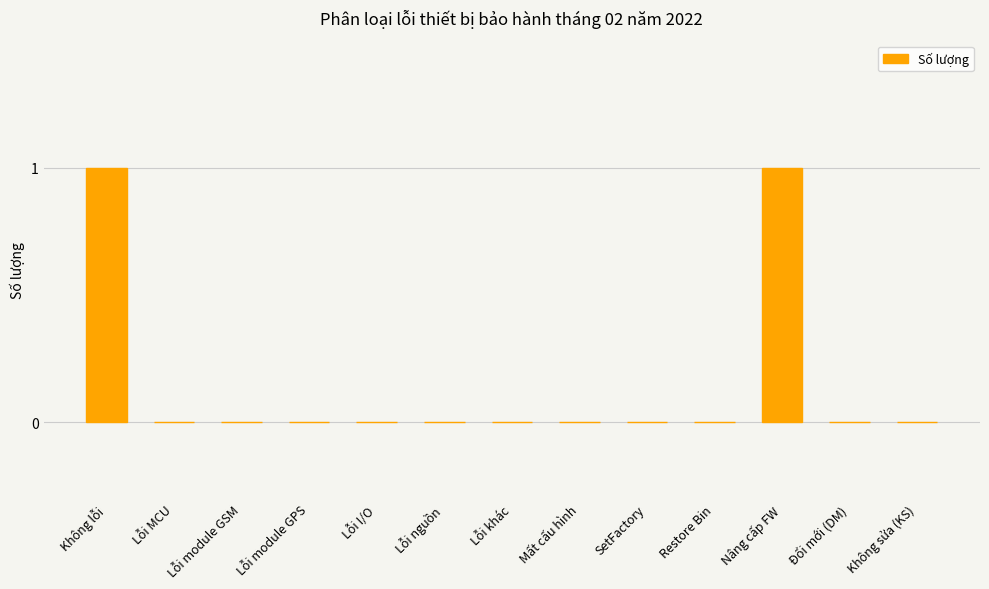

Is it true that the value at Nâng cấp FW is 0?

False